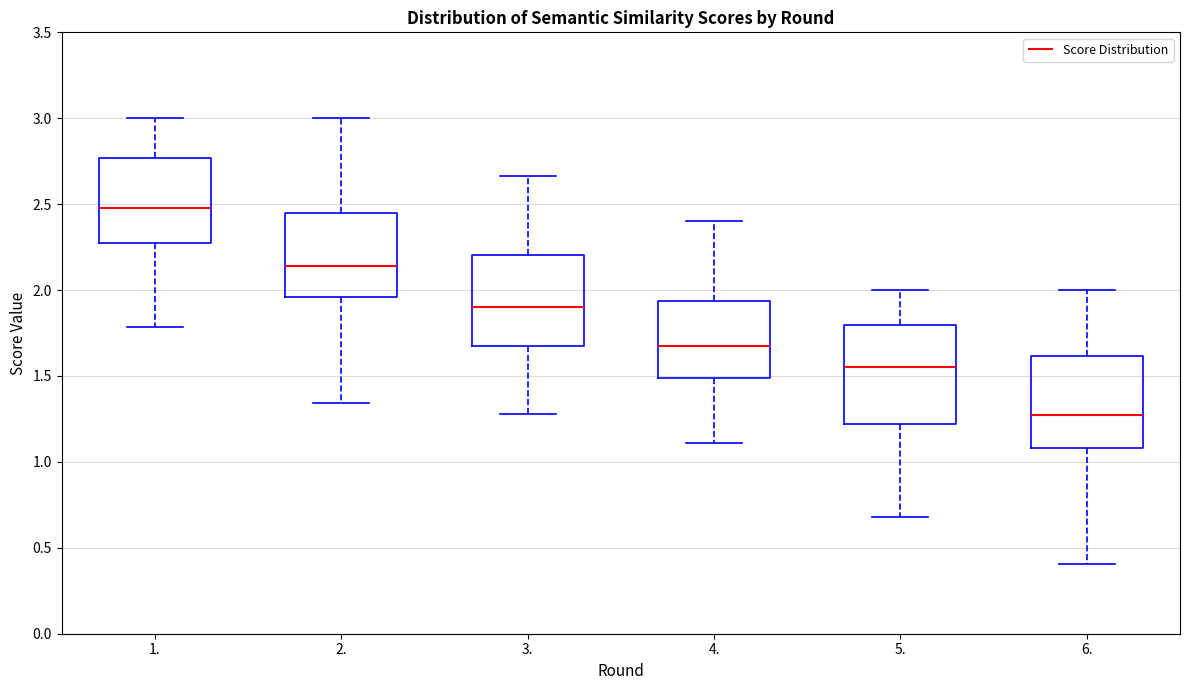

Reading left to right, read every box against the y-axis: the position of its median line, the range the box covers, and the ends of its whiskers. The values are not printed on the chart, so give them approximately, as read against the axis.

1.: median 2.50, box 2.30 to 2.75, whiskers 1.80 to 3.00
2.: median 2.15, box 1.95 to 2.45, whiskers 1.35 to 3.00
3.: median 1.90, box 1.70 to 2.20, whiskers 1.30 to 2.65
4.: median 1.65, box 1.50 to 1.95, whiskers 1.10 to 2.40
5.: median 1.55, box 1.20 to 1.80, whiskers 0.70 to 2.00
6.: median 1.25, box 1.10 to 1.60, whiskers 0.40 to 2.00